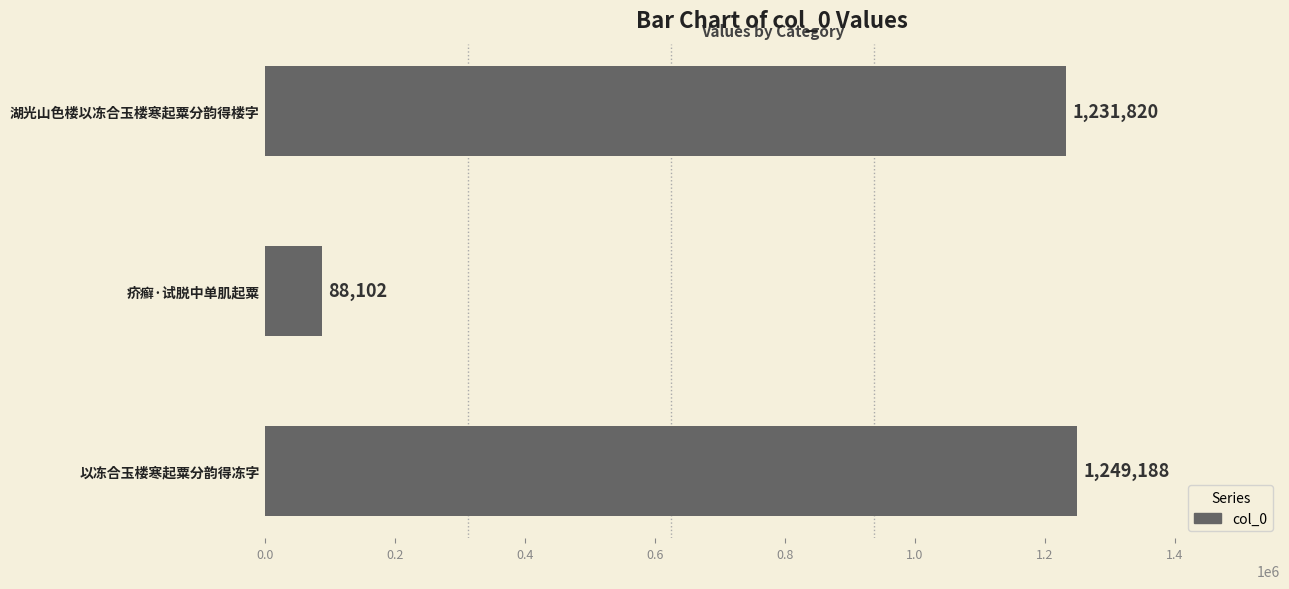

Rank the categories by value from lowest to highest.

疥癣·试脱中单肌起粟, 湖光山色楼以冻合玉楼寒起粟分韵得楼字, 以冻合玉楼寒起粟分韵得冻字